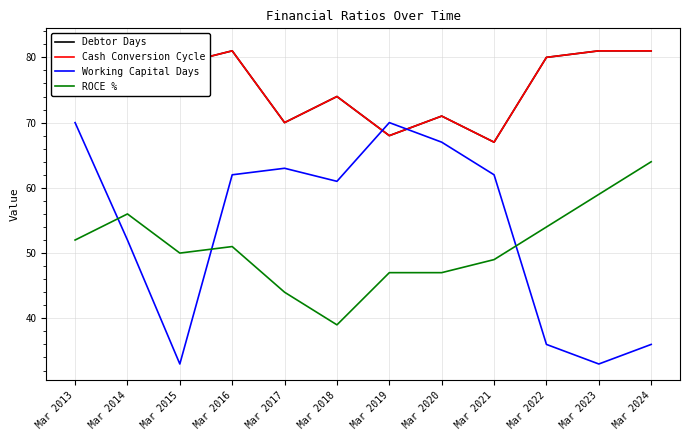

Which series has the widest spread of values?

Working Capital Days